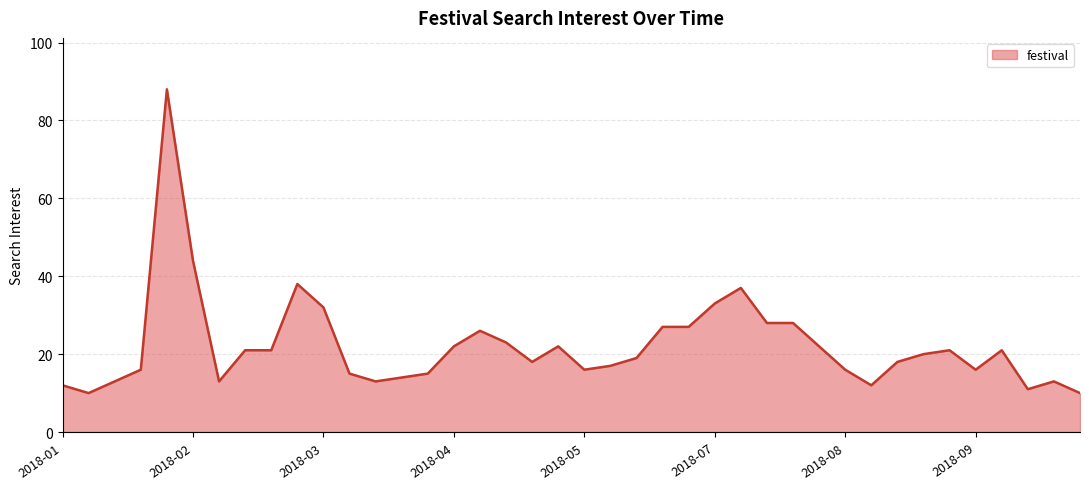

What is the difference between the maximum and minimum values?

78